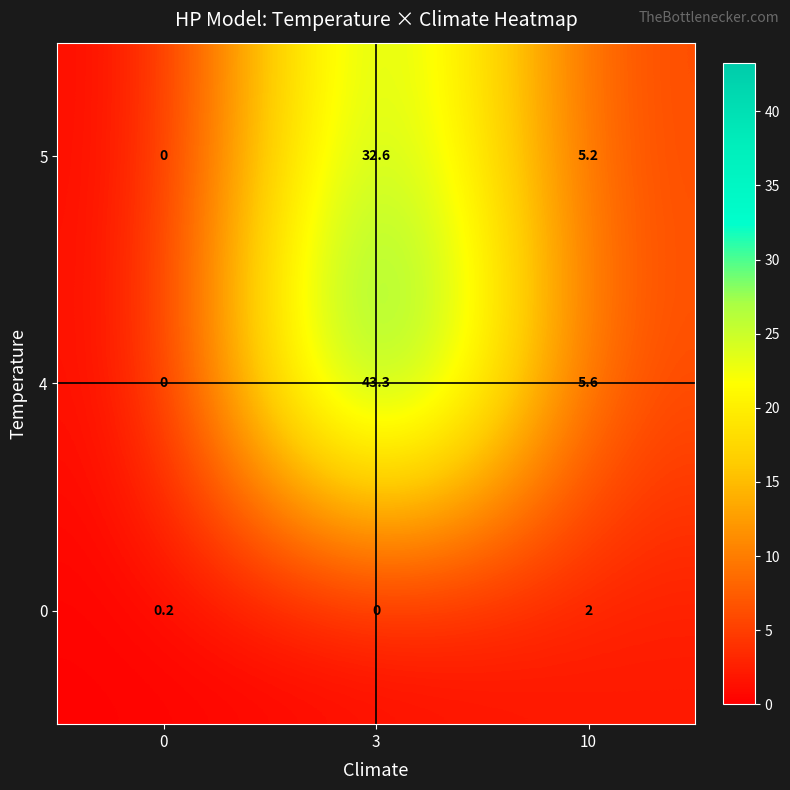

Reading left to right, extract all data points from this chart.

5: 0.0	32.6	5.2
4: 0.0	43.3	5.6
0: 0.2	0.0	2.0